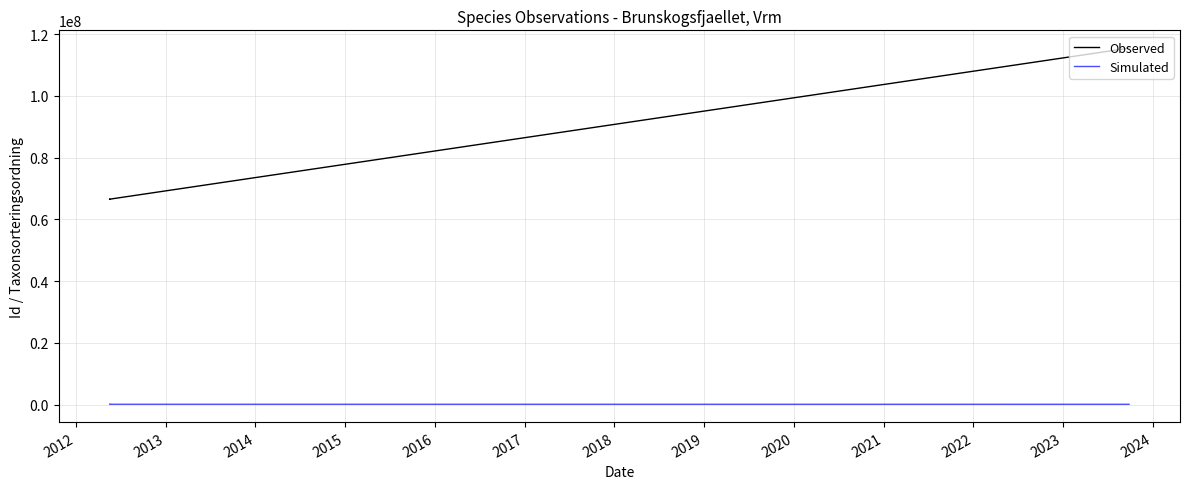

At which category does the chart reach its minimum across all series?

2014